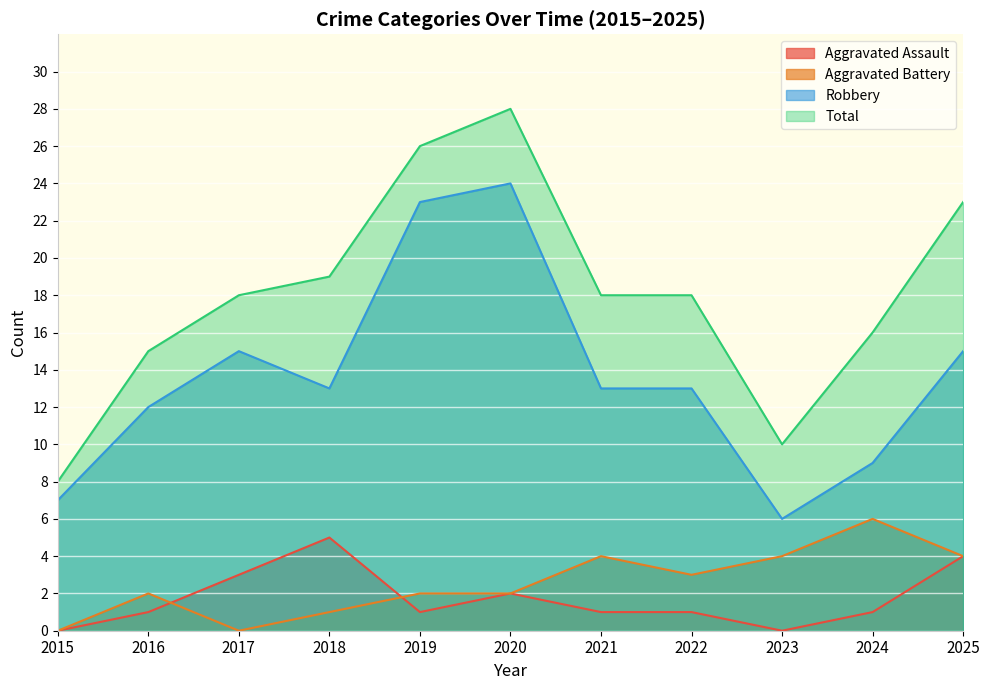

The value of Robbery at 2024 is 9. True or false?

True